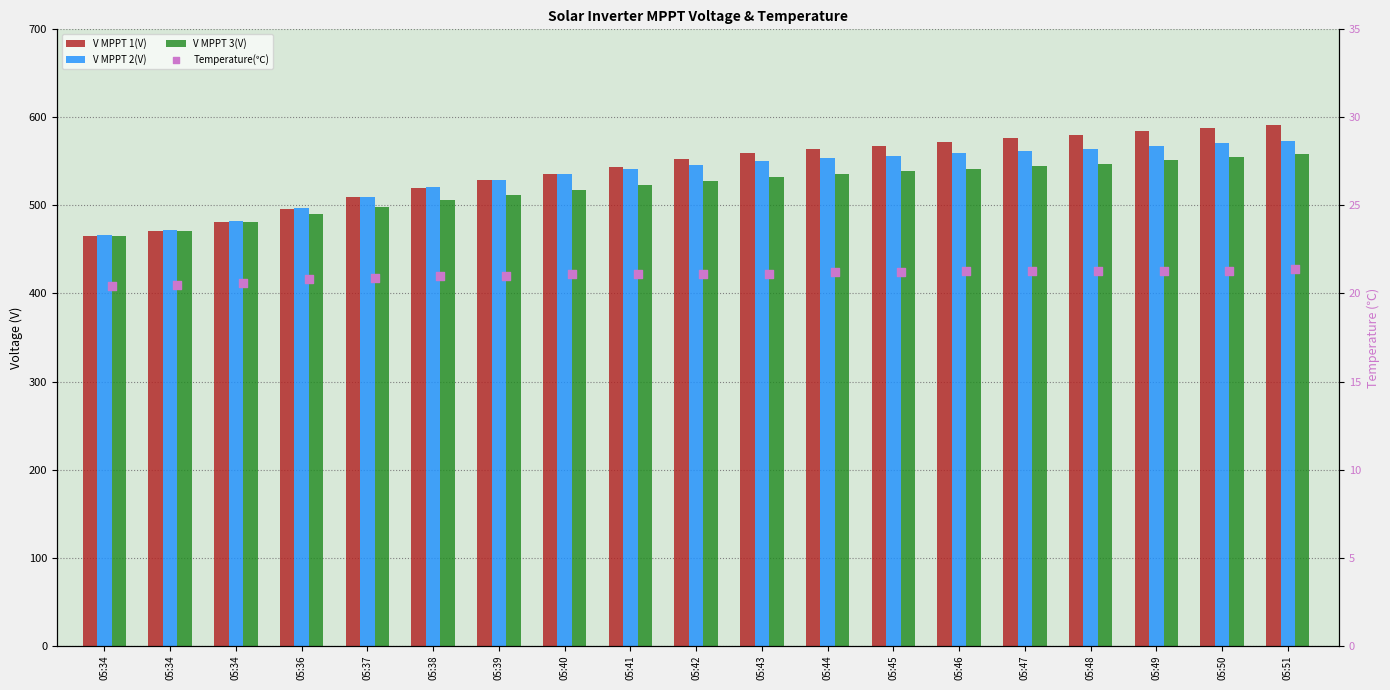

Which series has the widest spread of Y values?

V MPPT 1(V)